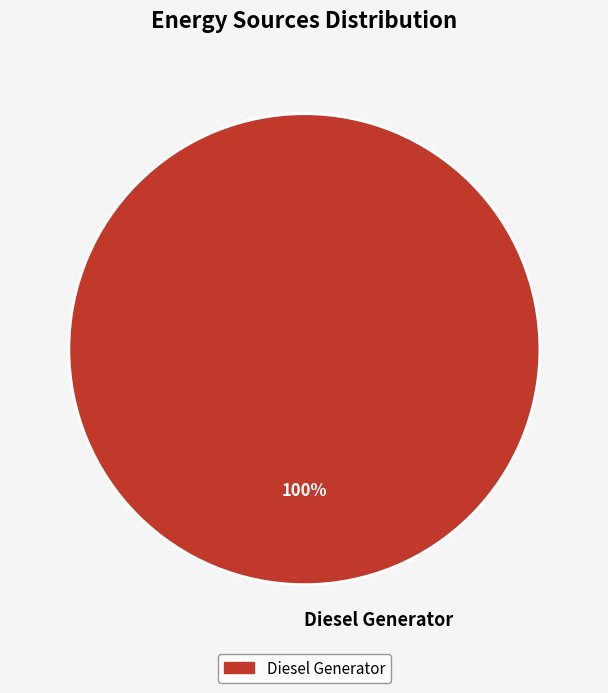

Rank the categories by value from lowest to highest.

Diesel Generator